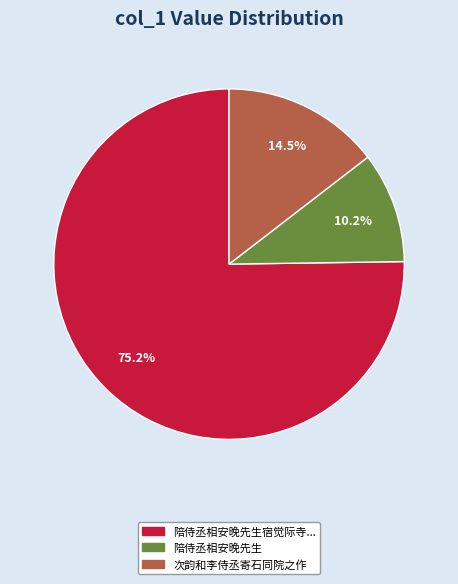

Which category has the smallest portion of the pie?

陪侍丞相安晚先生